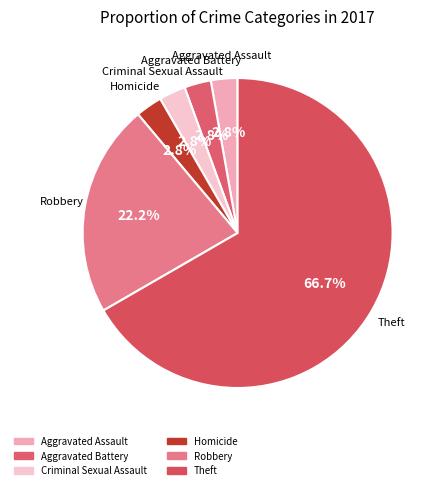

Combined, what portion of the pie is Theft and Homicide?

69.4%